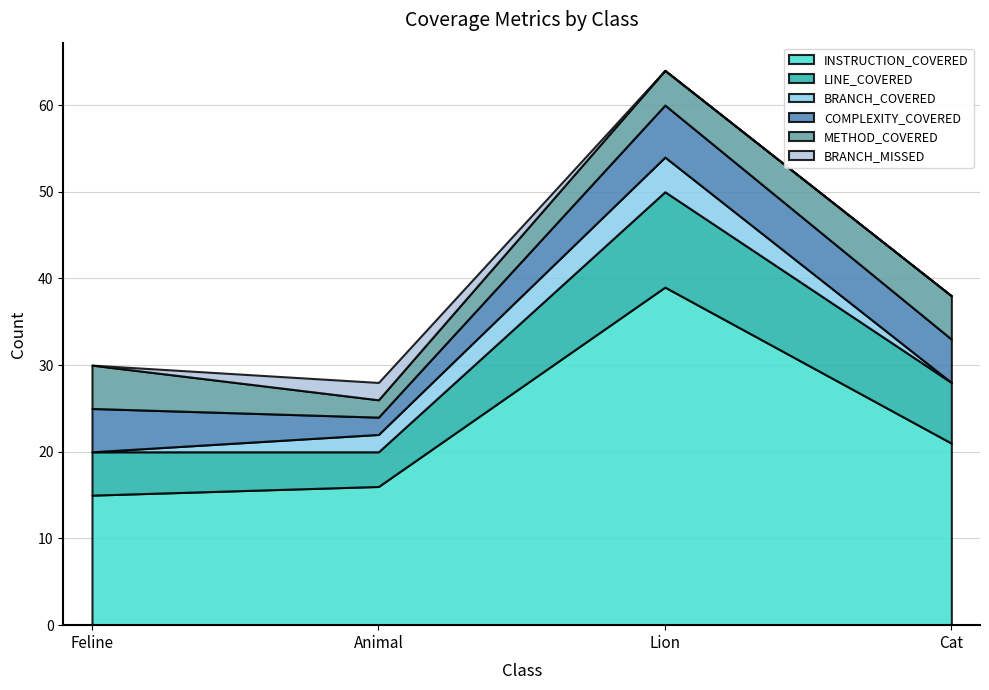

True or false: BRANCH_MISSED and METHOD_COVERED intersect in this chart.

False